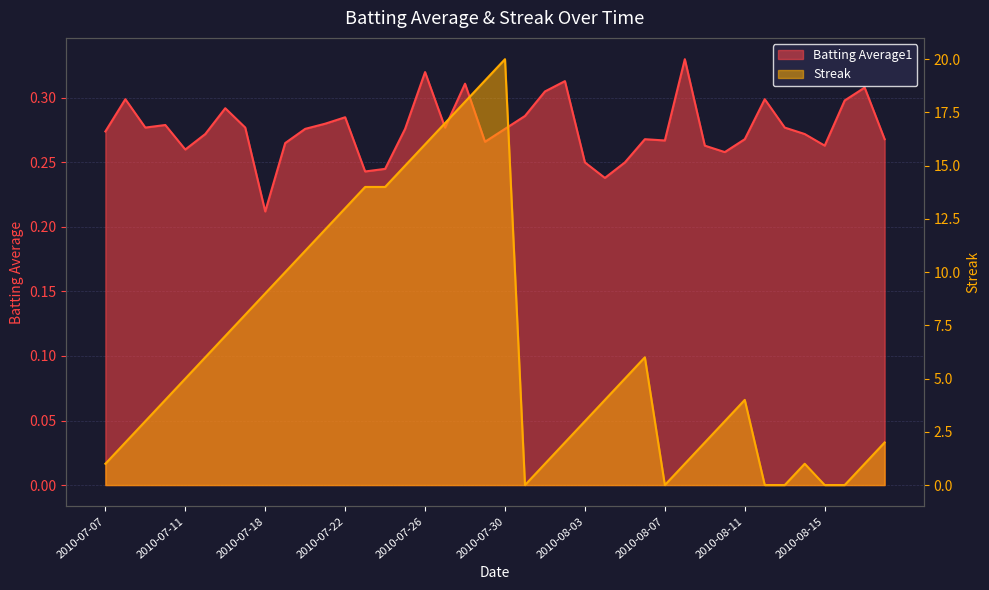

Where do Batting Average1 and Streak first cross each other?

2010-07-30 and 2010-07-31